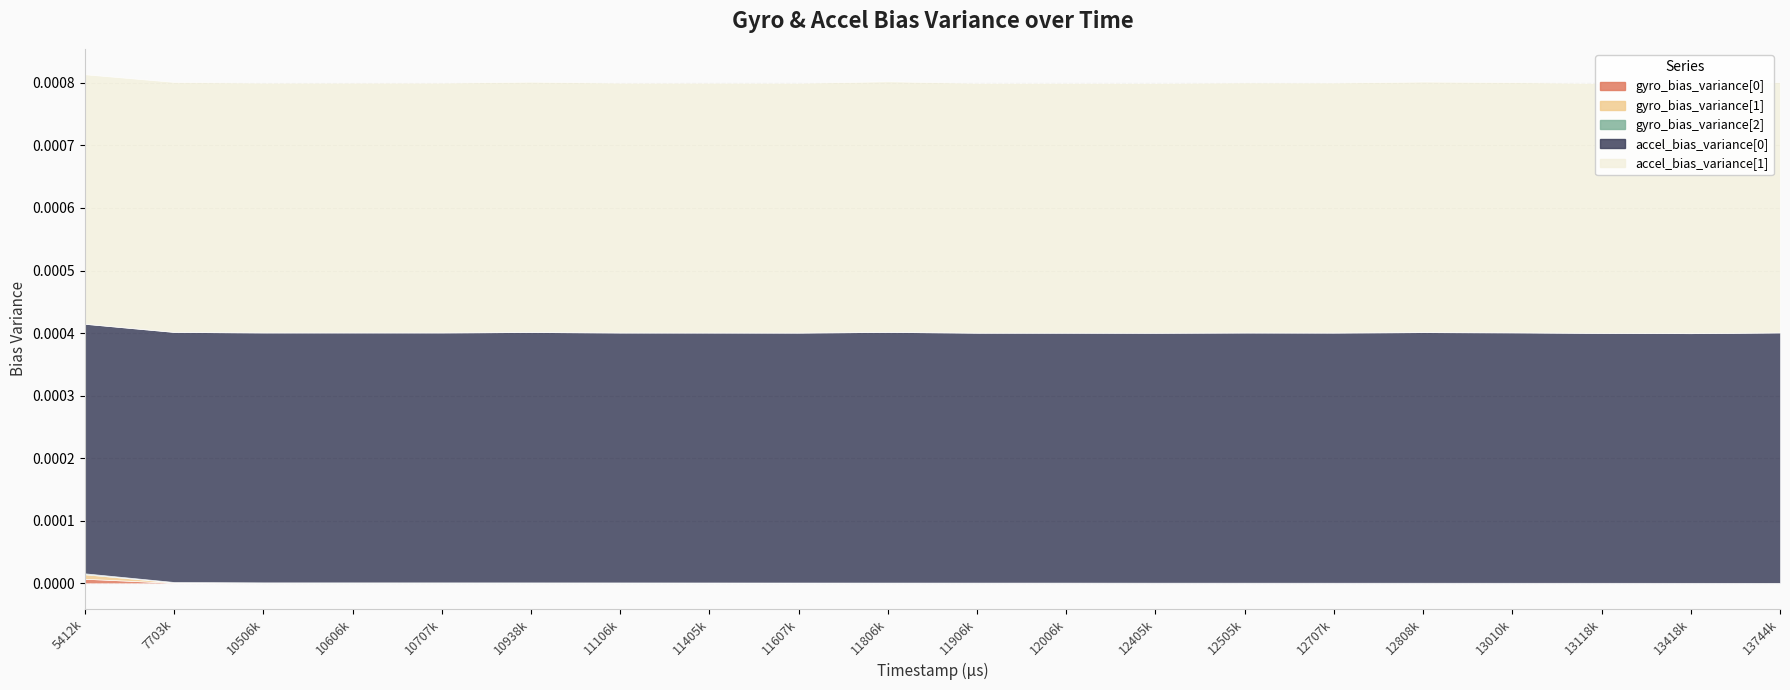

Which series has the largest total across all categories?

accel_bias_variance[0]